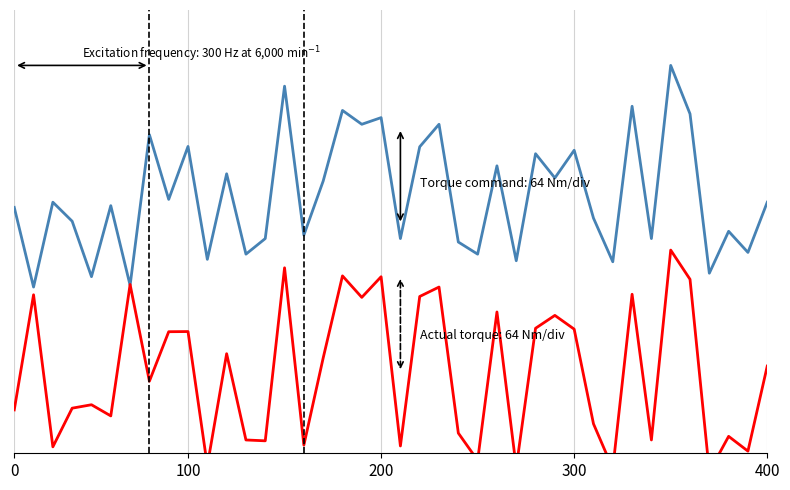

In Actual torque, how many points are higher than both neighbors (excluding endpoints)?

14